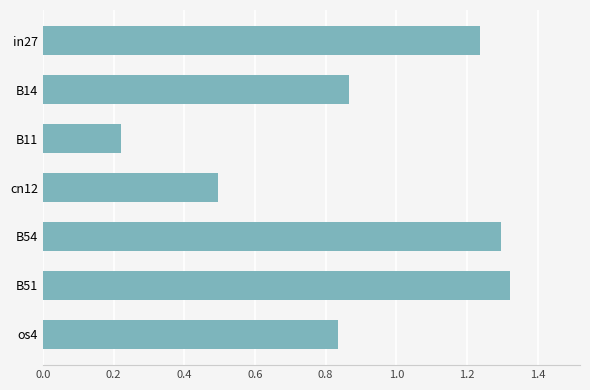

Where is the data nearest to the value 0?

B11